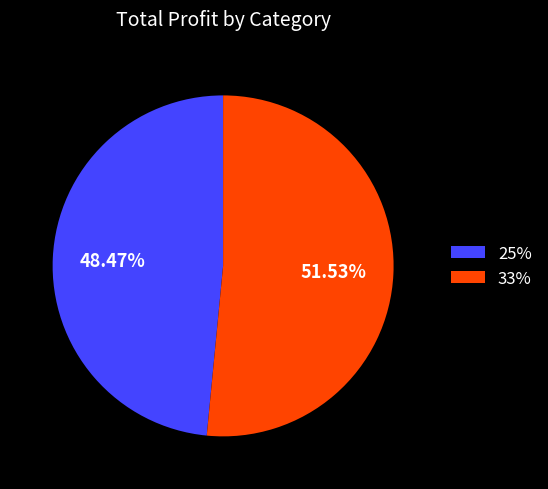

Approximately how many times larger is the value at 25% compared to 33%?

0.9